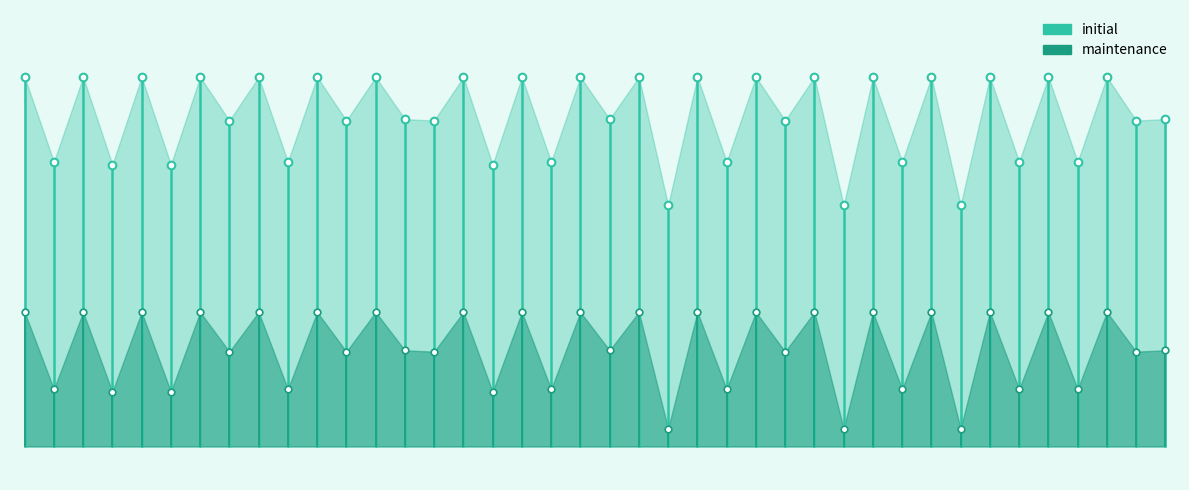

At how many categories does at least one series exceed 70624?

1